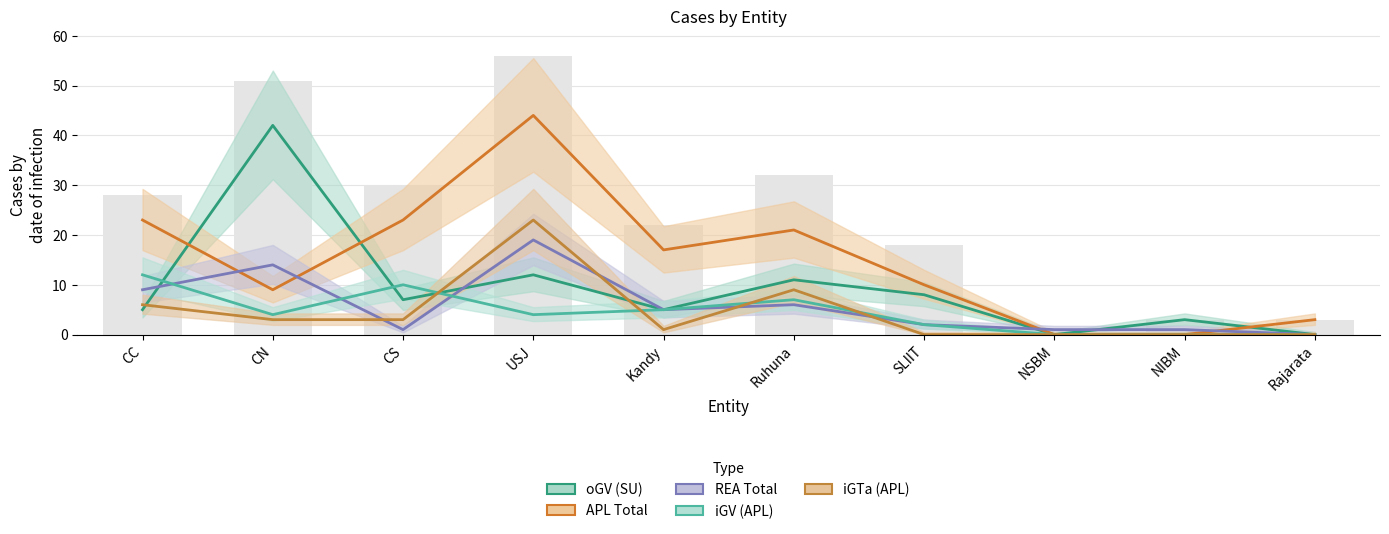

At which label is APL Total closest to 22?

CC